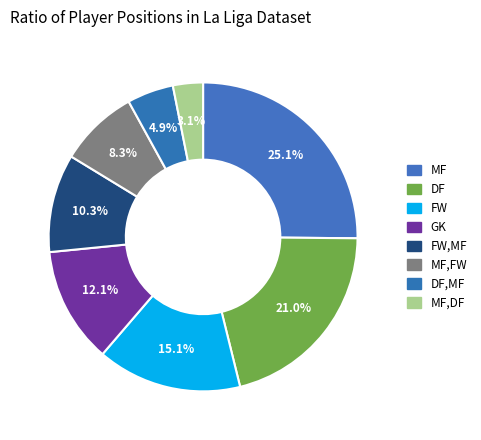

What is the smallest slice in the pie chart?

MF,DF